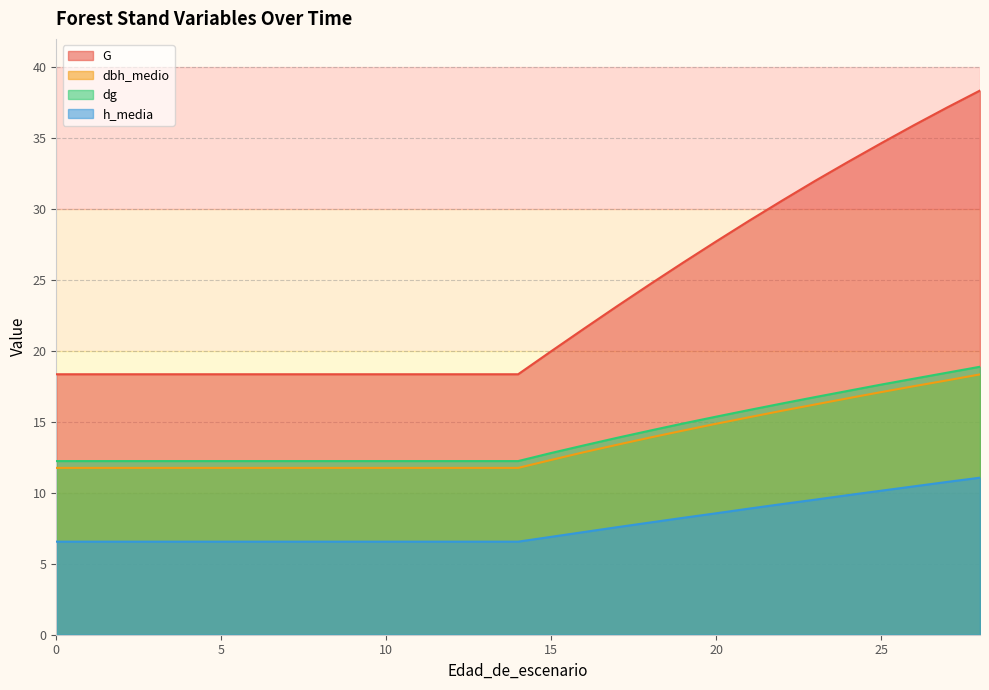

Which series has the largest total across all categories?

G